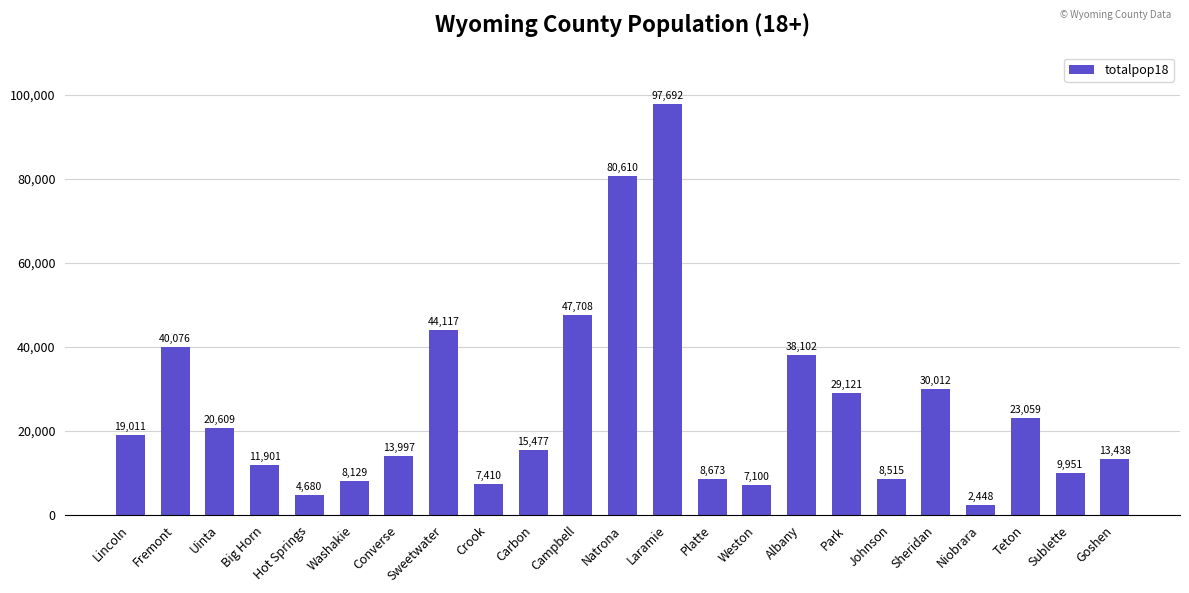

Read the value at Uinta.

20609